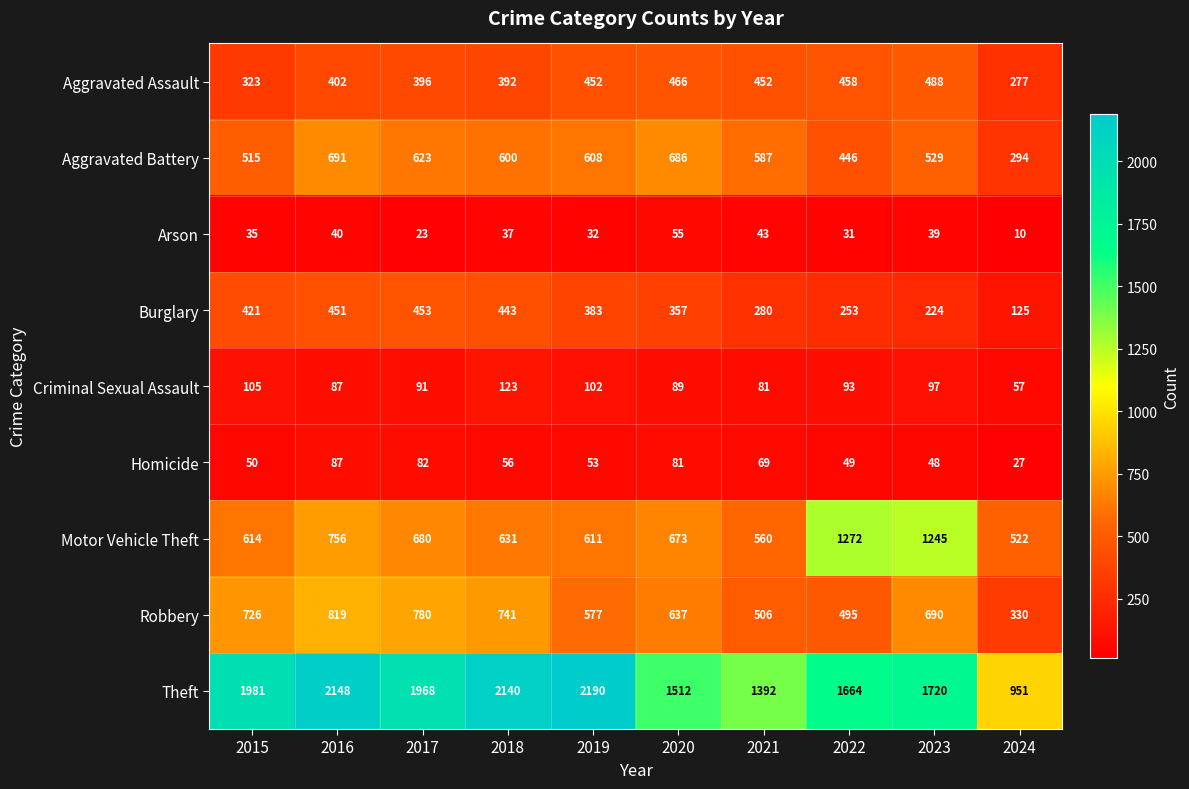

Where is Motor Vehicle Theft nearest to the value 897?

2016